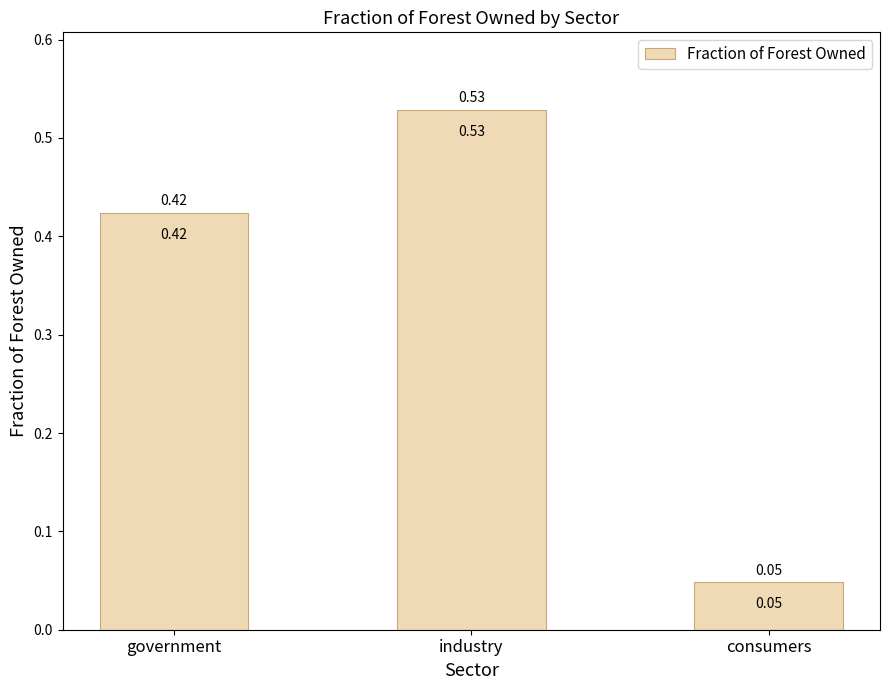

Between consumers and government, which is larger?

government